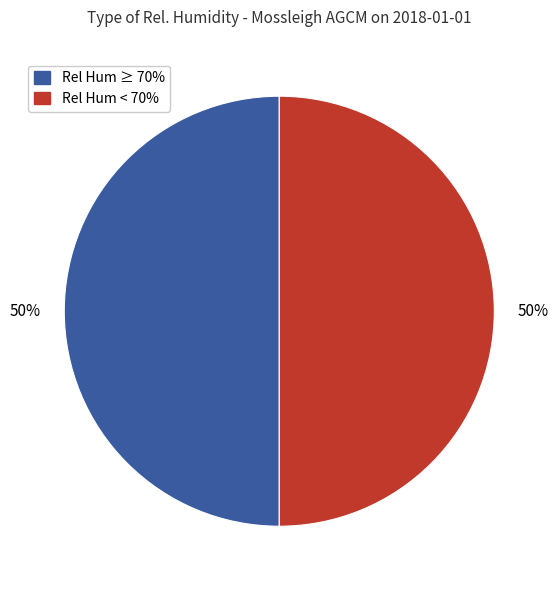

To the nearest percent, what is the average slice percentage?

50%